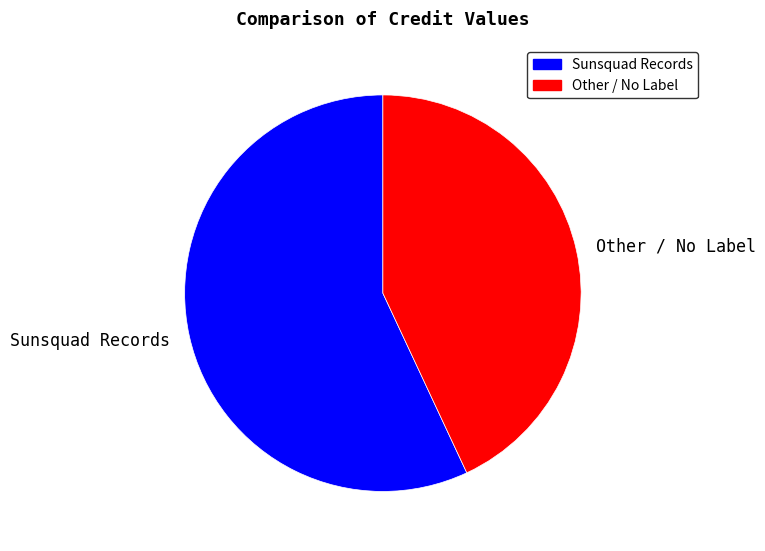

Which slice is the smallest?

Other / No Label